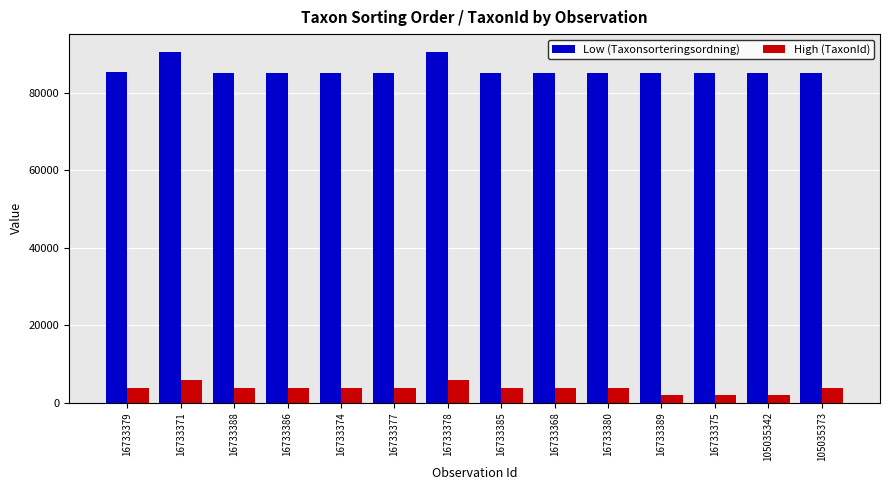

Is the value of Low (Taxonsorteringsordning) at 16733377 greater than the value of High (TaxonId) at 16733371?

Yes